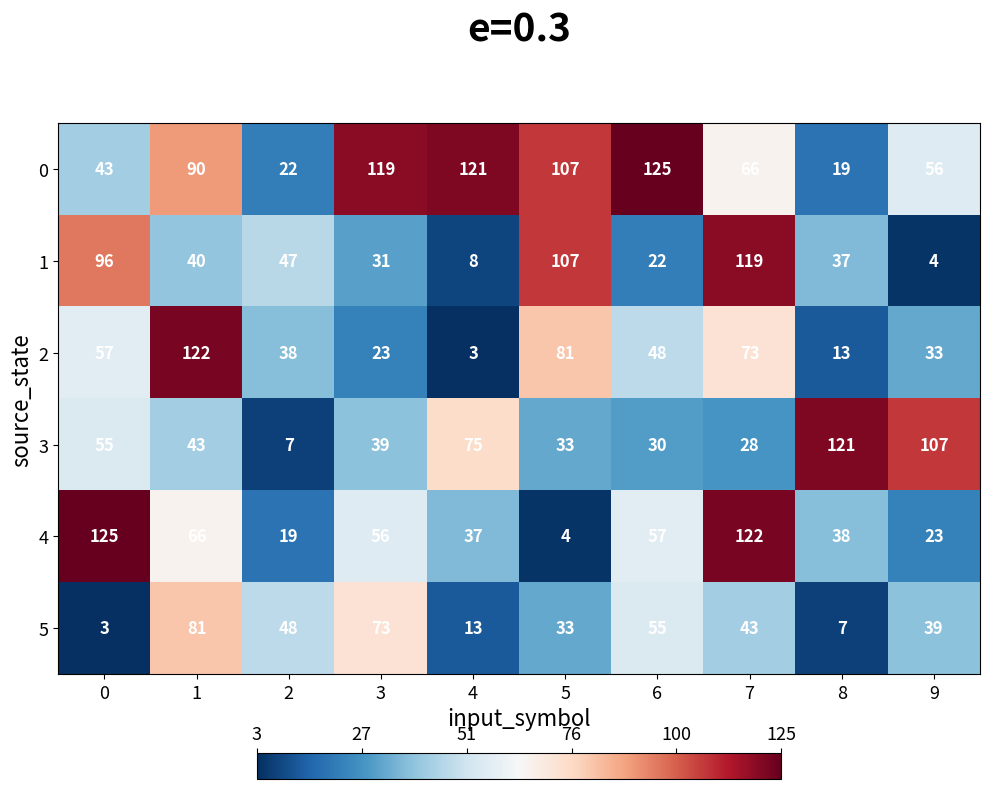

How many values in the 0 series are below 90?

5